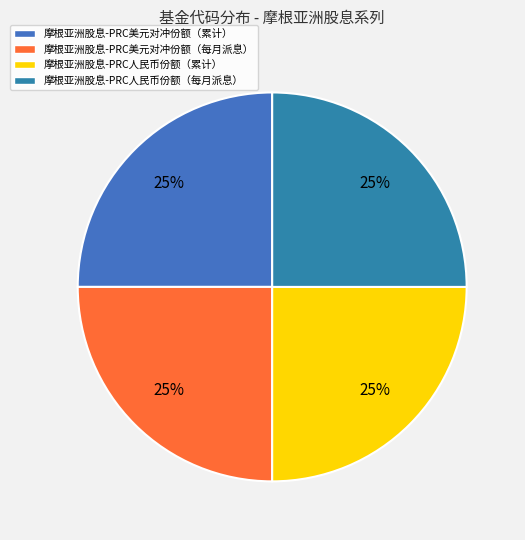

Does 摩根亚洲股息-PRC人民币份额（每月派息） represent more than half of the total?

No